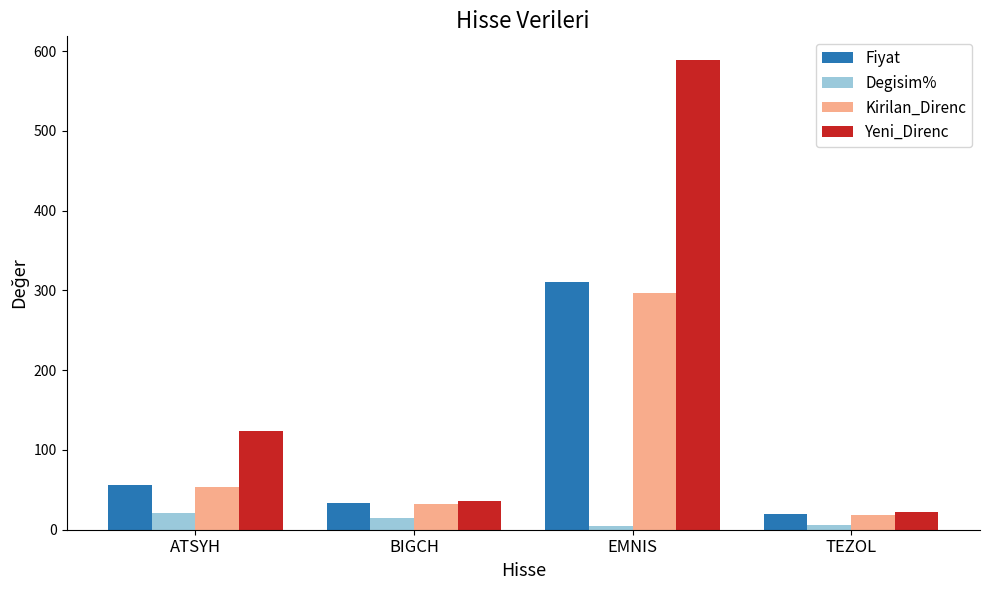

What is the total value across all series at ATSYH?

253.5